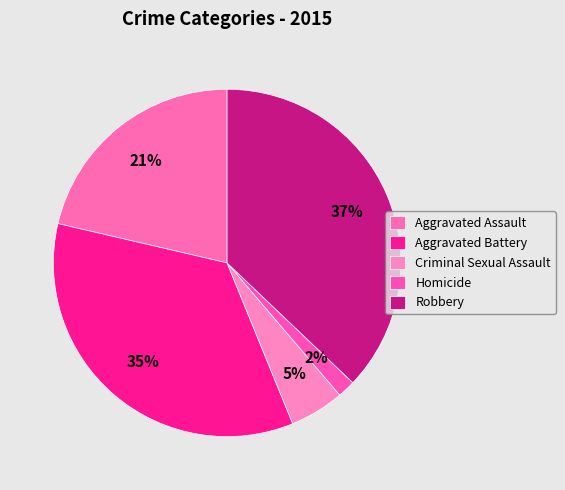

Is it true that Aggravated Battery is 35% of the pie?

True